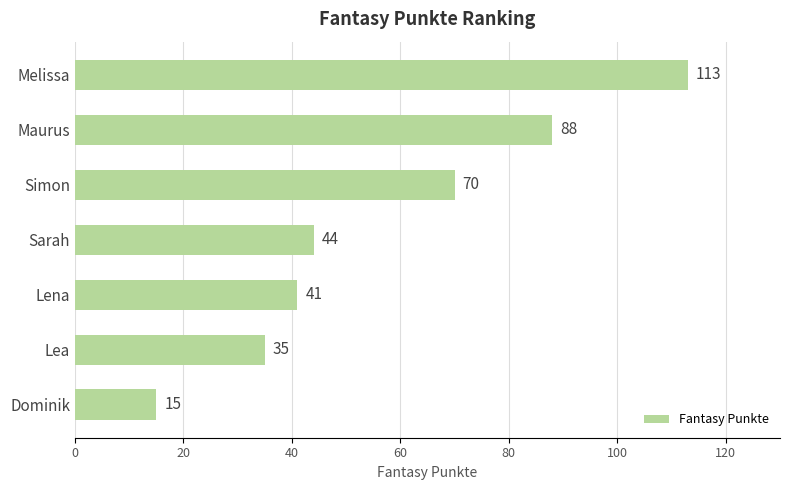

What is the minimum value shown in the chart?

15